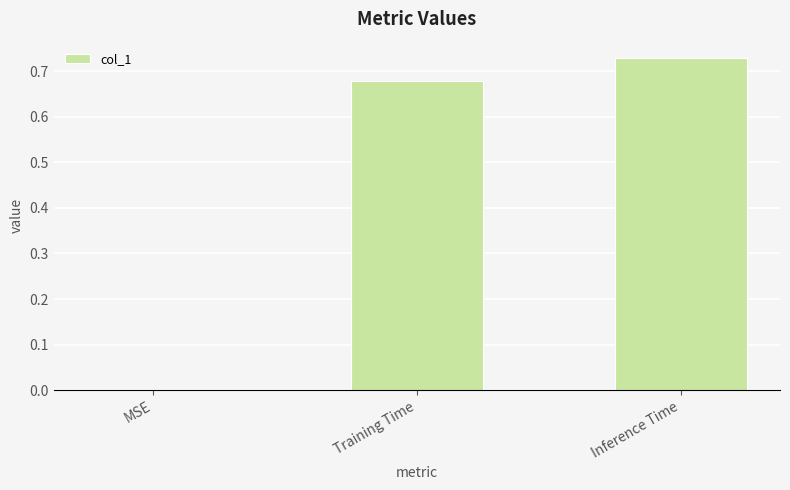

How many values are above zero?

2